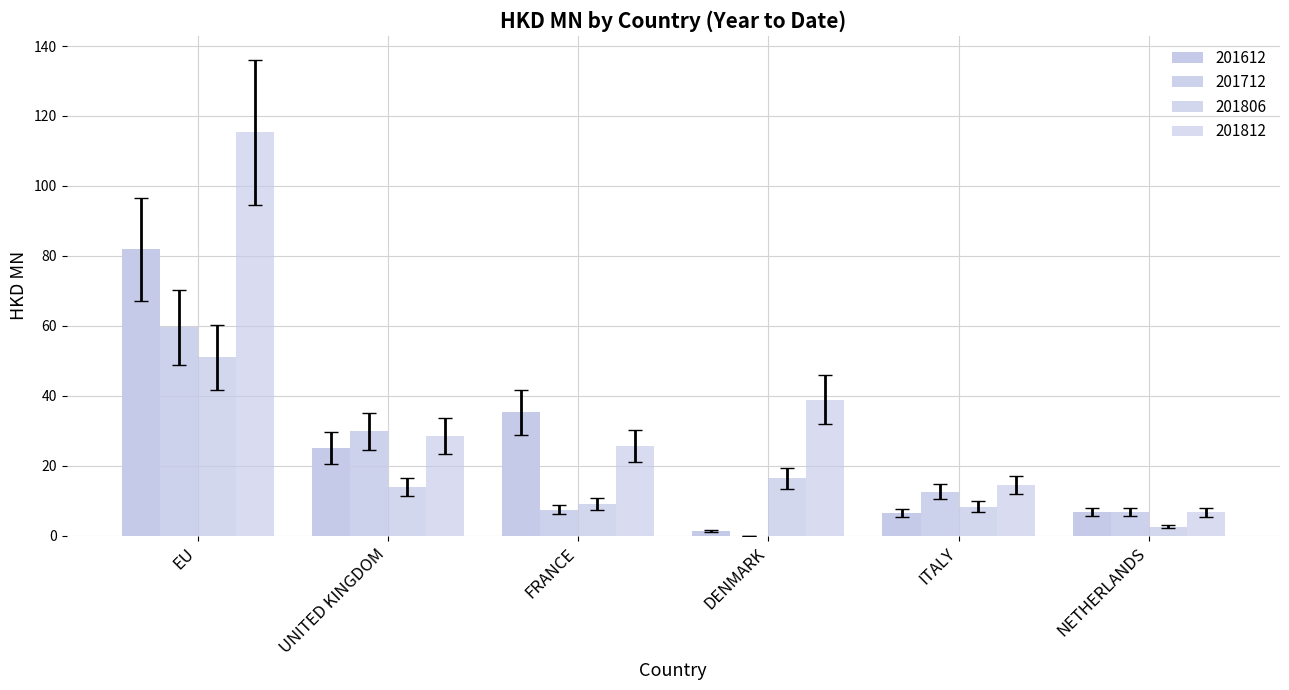

Which label corresponds to the largest value in the chart?

EU